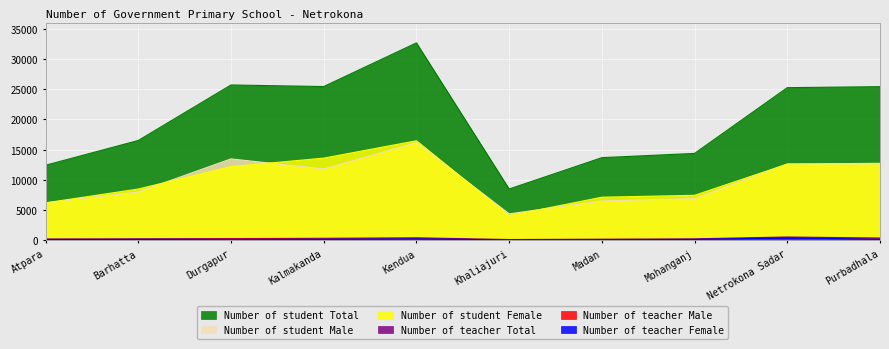

What is the total value across all series at Khaliajuri?

17316